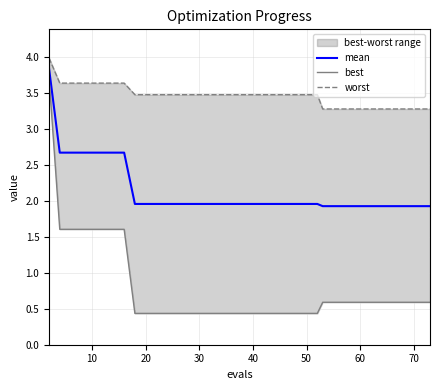

What is the maximum value shown in the chart?

4.0